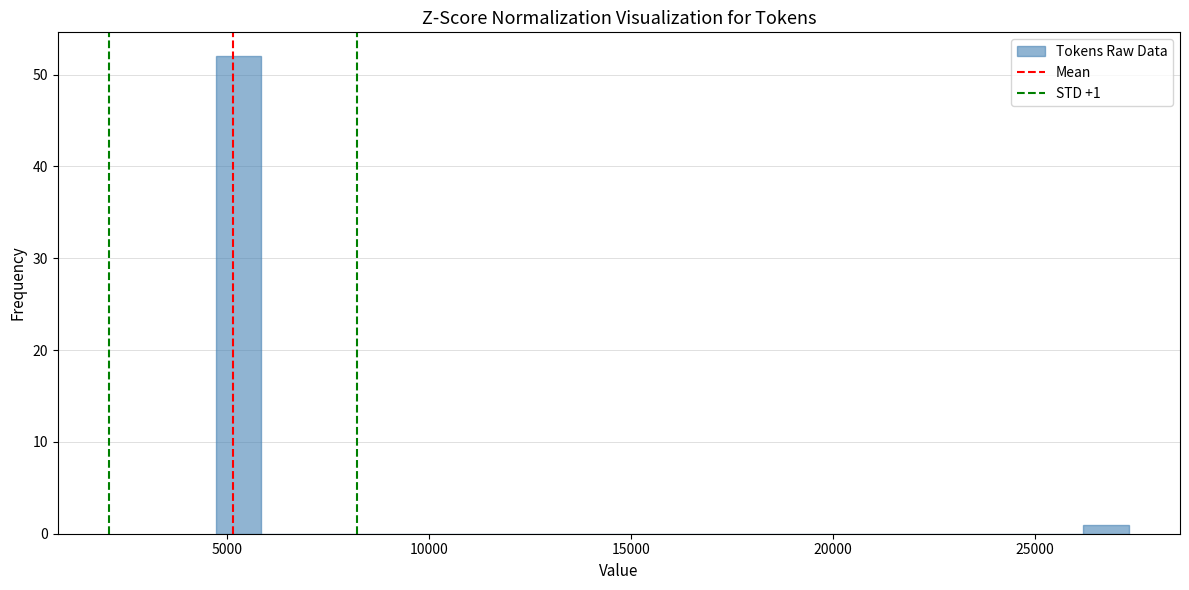

Around what value on the x-axis is the tallest bar? Give the approximate position of its centre, as read against the axis.

5500